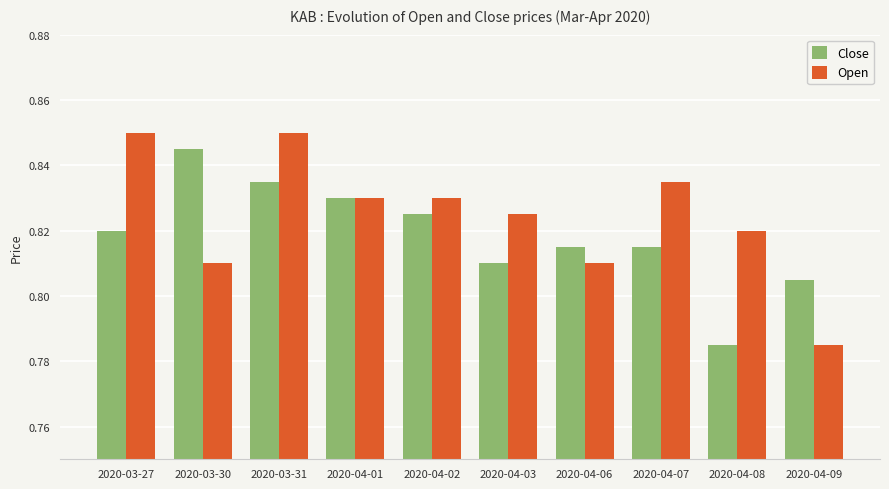

Rank the series by their maximum value, from highest to lowest.

Open, Close